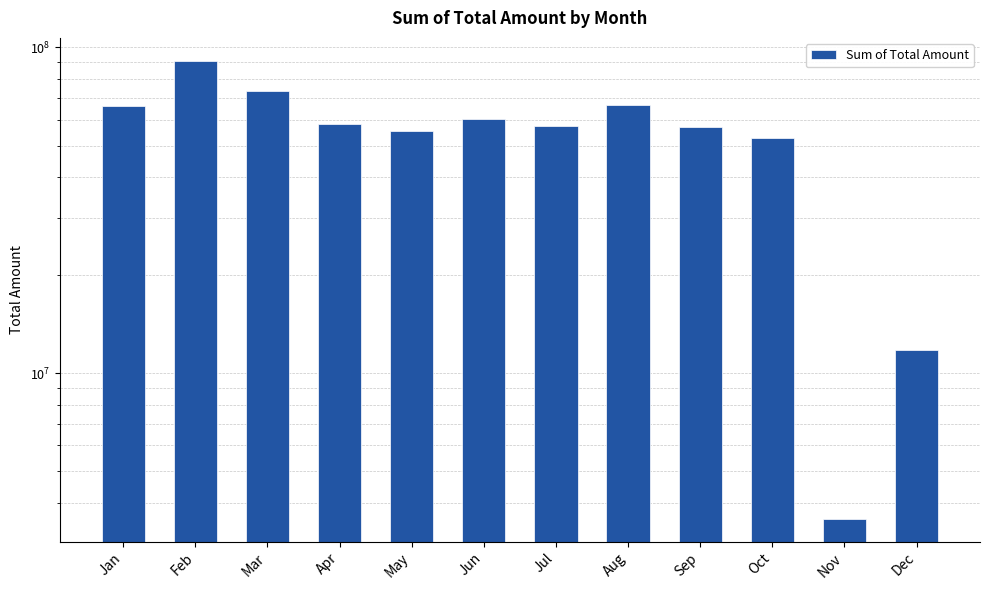

Does the chart contain stacked bars?

No